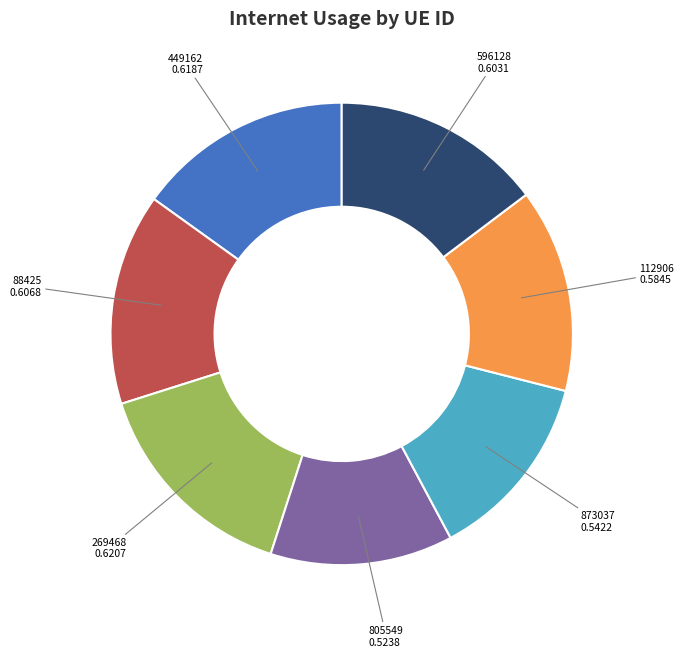

Is it true that 88425 is 3% of the pie?

False